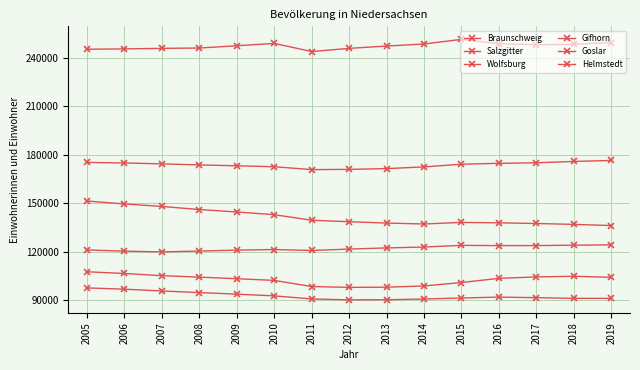

What is the value of the Wolfsburg point at the 14th from the left?

124151